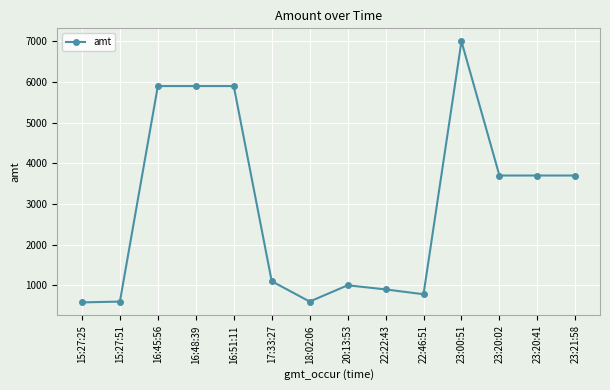

Approximately how many times larger is the value at 22:22:43 compared to 22:46:51?

1.2